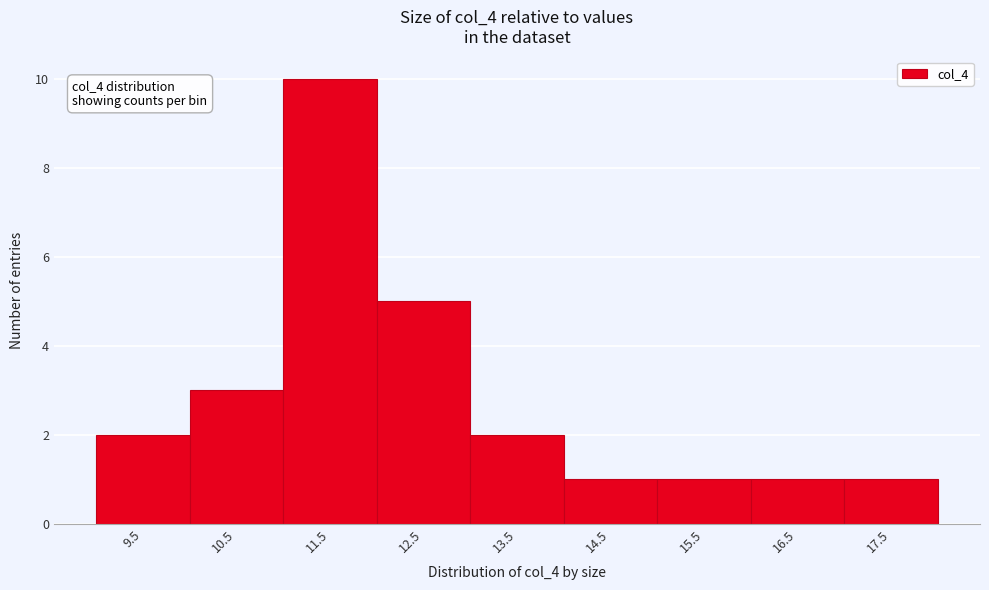

Reading right to left, list all the values displayed in this chart.

1	1	1	1	2	5	10	3	2